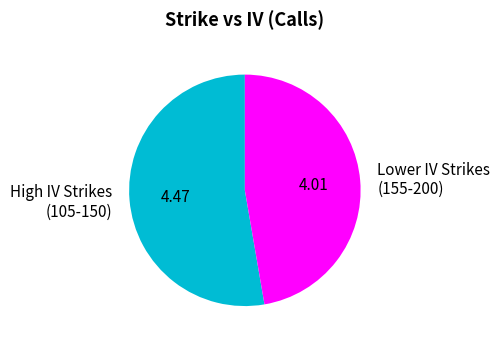

Do High IV Strikes (105-150) and Lower IV Strikes (155-200) together represent more than half of the pie?

Yes